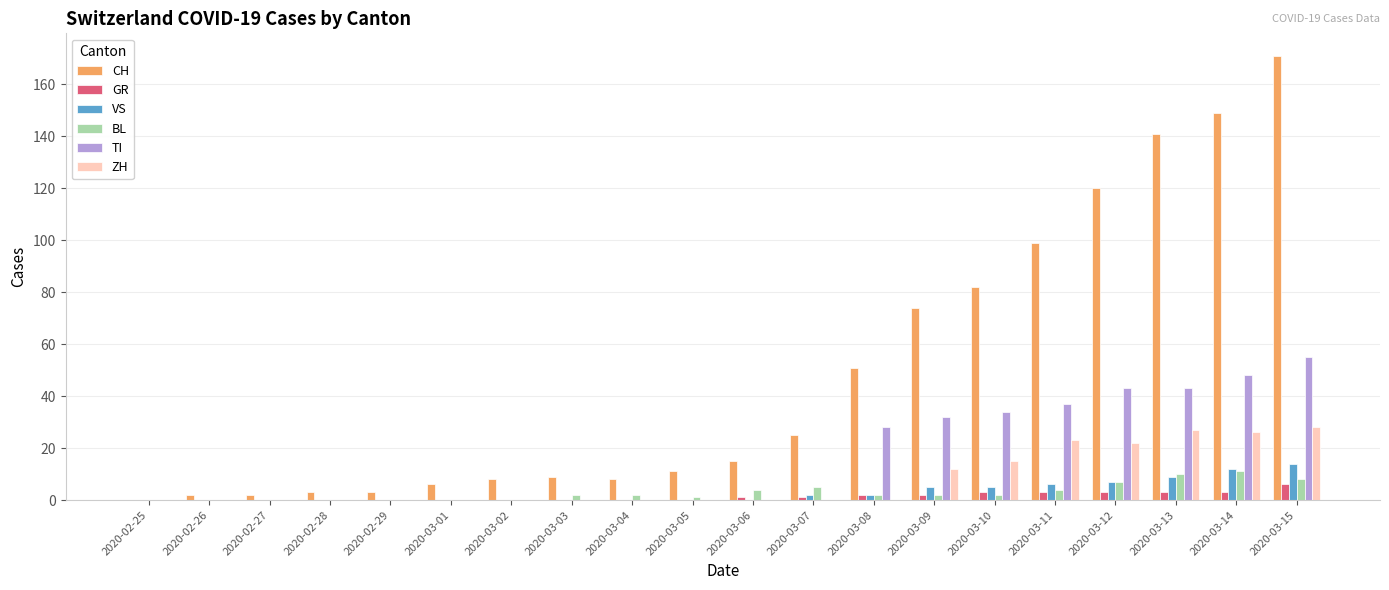

What is the average value of the ZH series?

8